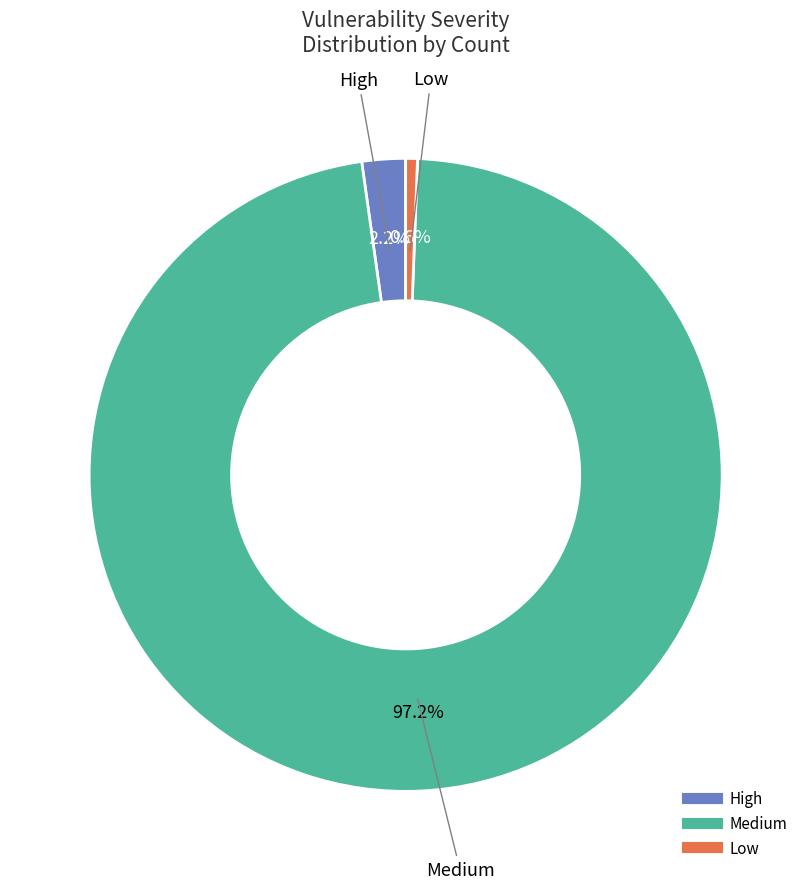

To the nearest percent, what is the average slice percentage?

33%